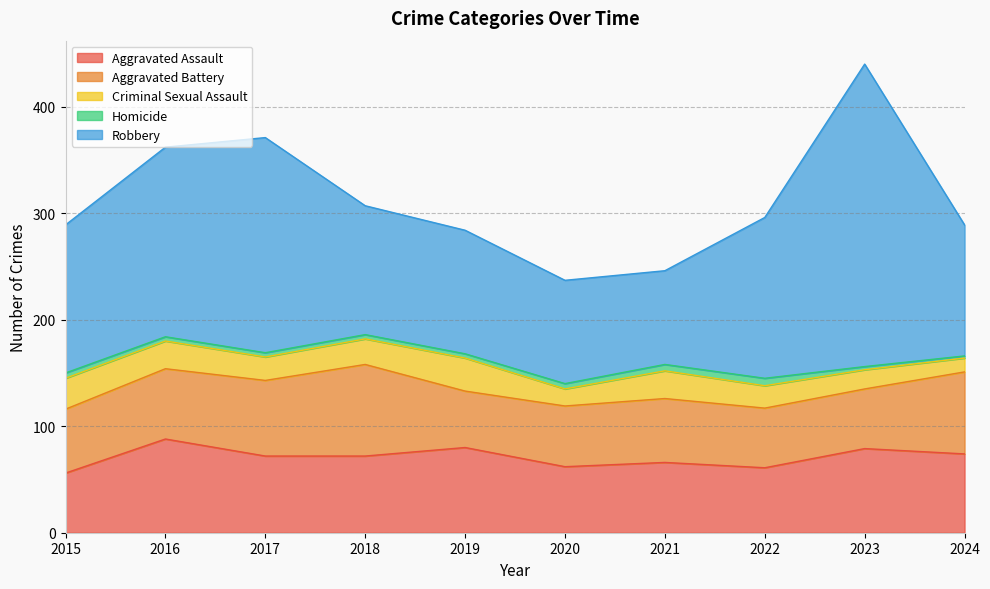

Does the chart display data point markers on the line(s)?

No